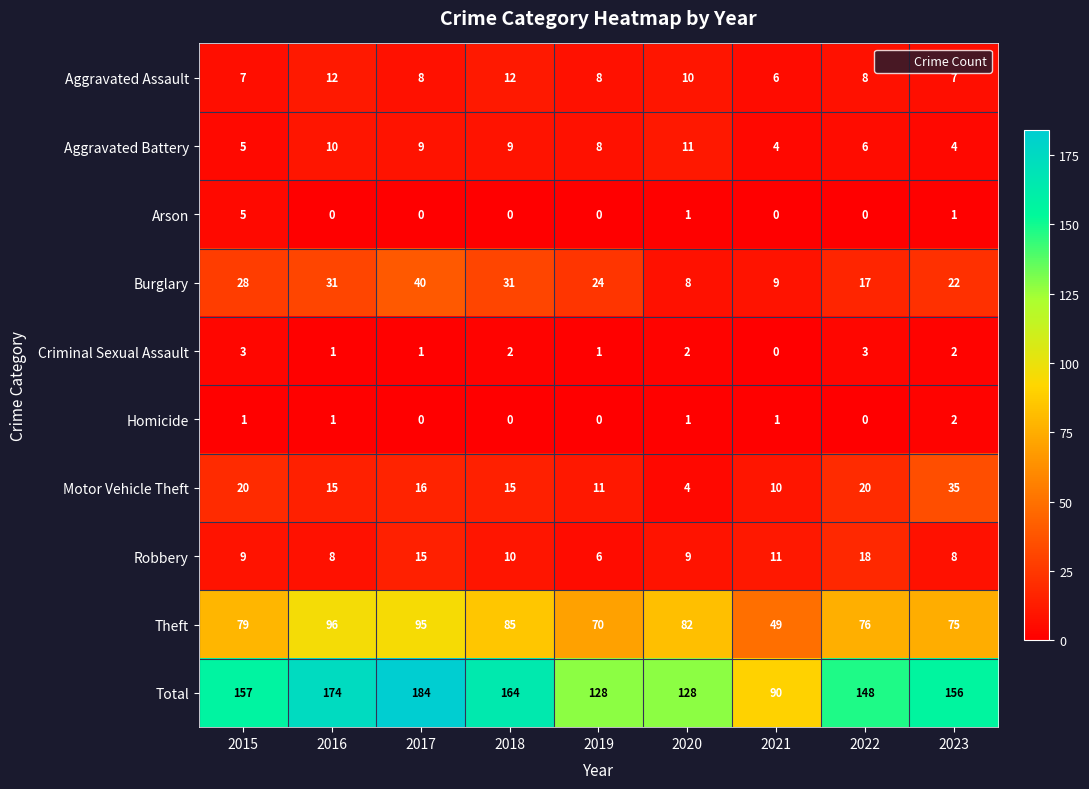

Count the Homicide values in the range 0 to 1.

8